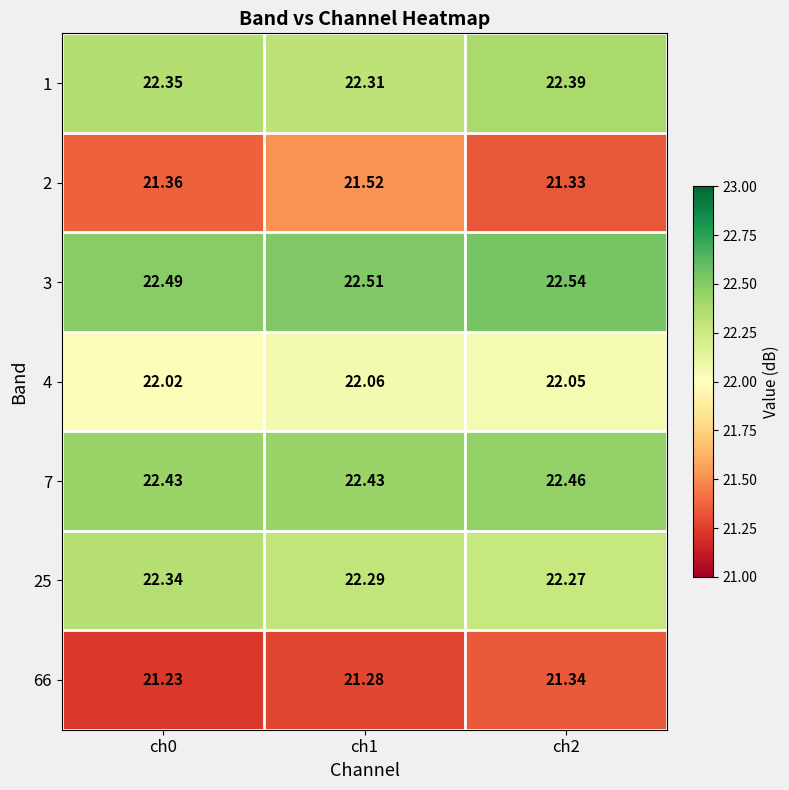

Is the value of 2 at ch1 greater than the value of 4 at ch1?

No